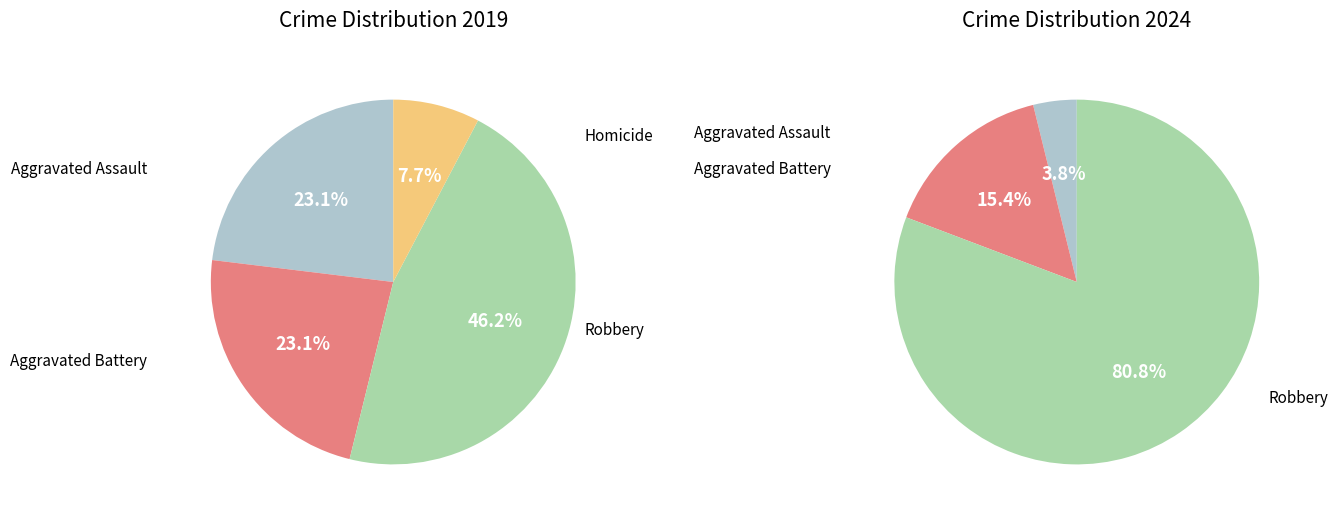

To the nearest percent, what is the difference between the 3 and values_2019 slice percentages?

4%